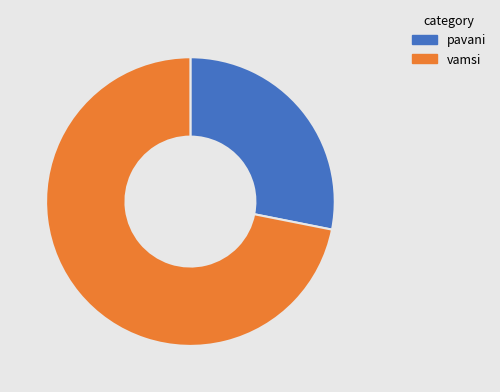

What is the ratio of the value at pavani to the value at vamsi?

0.4